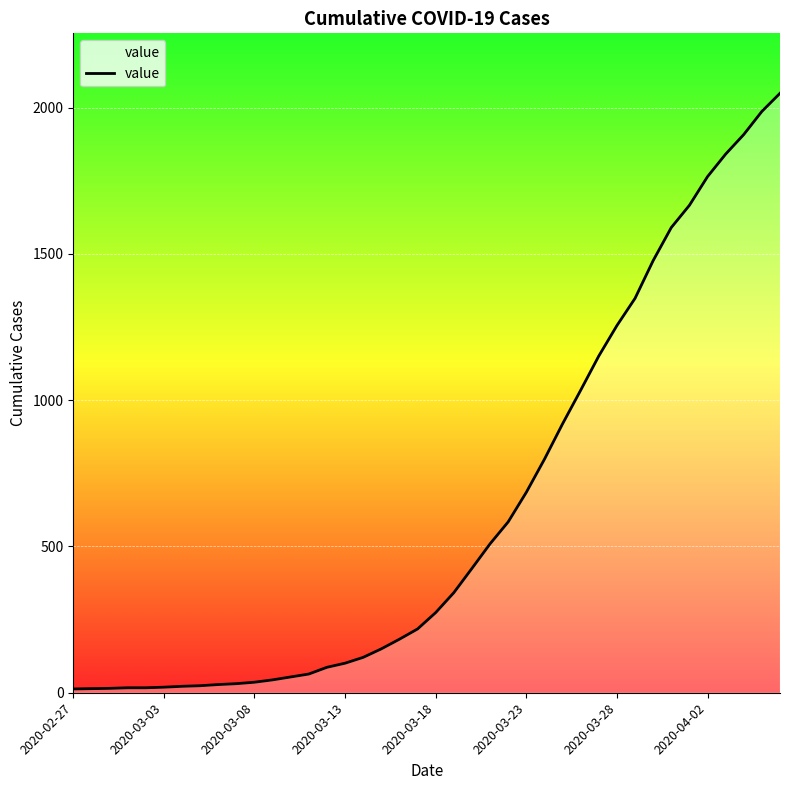

What is the difference between the maximum and minimum values?

2036